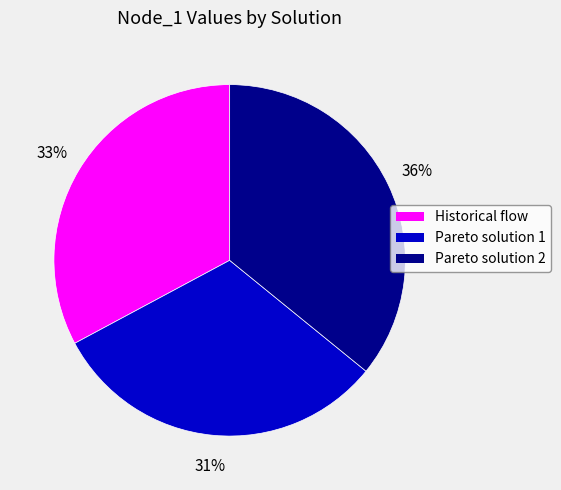

The Pareto solution 2 slice represents 50% of the pie. True or false?

False